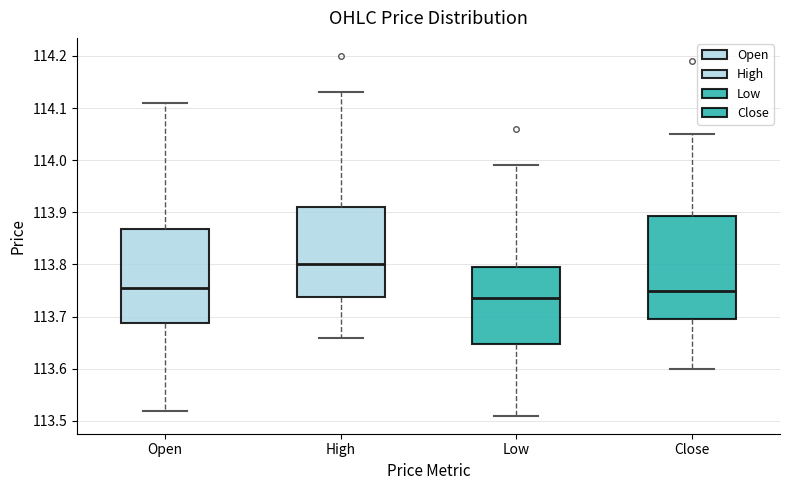

Which box is the tallest, from its lower edge to its upper edge?

Close